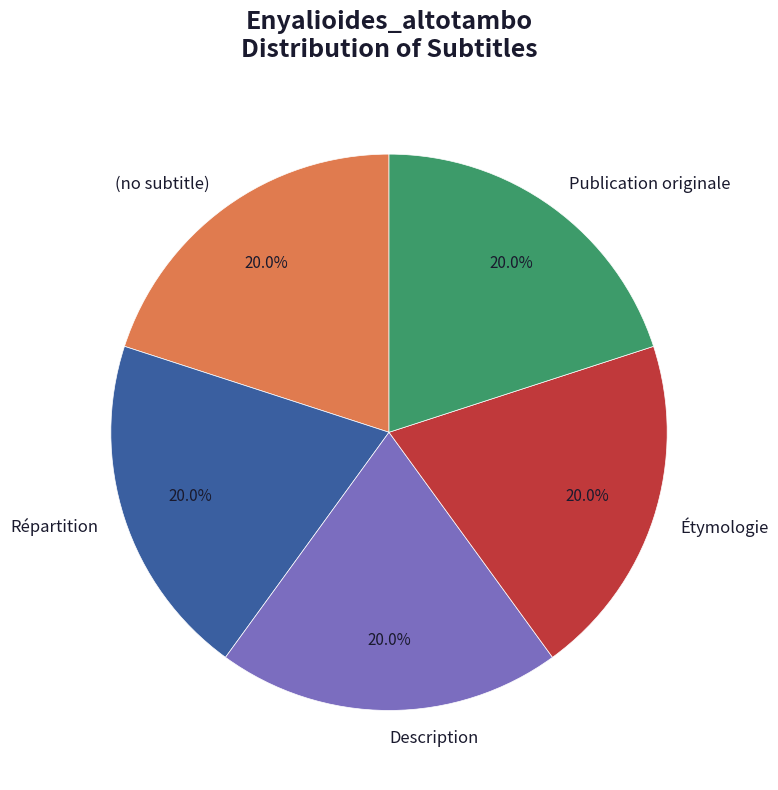

Combined, what portion of the pie is Publication originale and Répartition?

40.0%